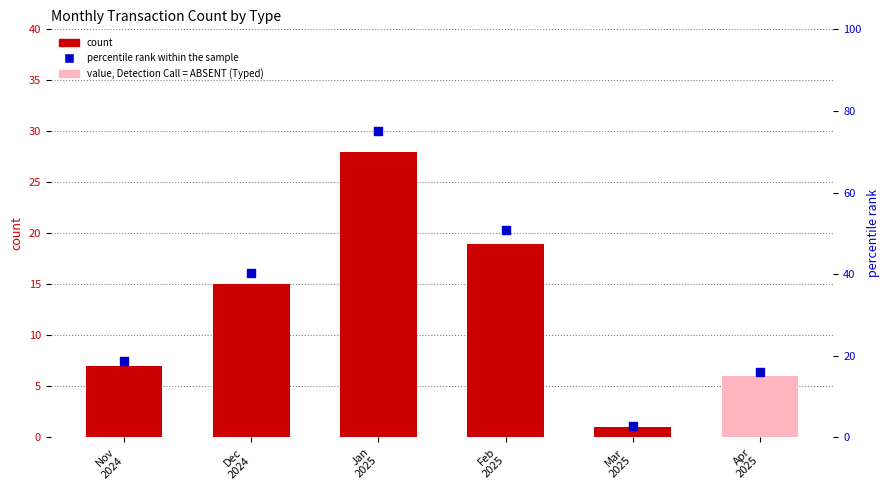

Which series contains the lowest Y value?

# Of Swiped